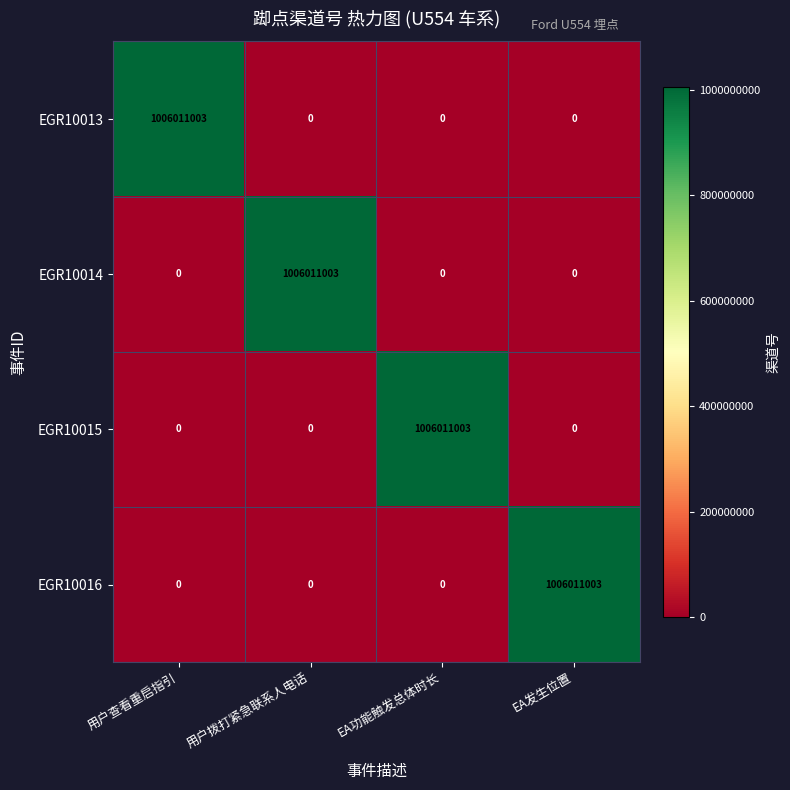

What is the spread (max minus min) of values at EA功能触发总体时长?

1006011003